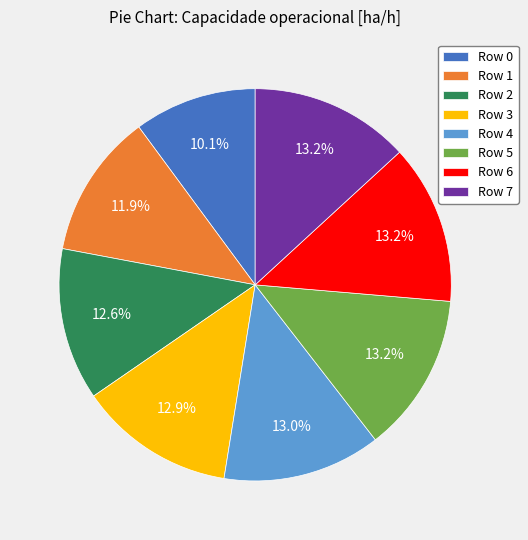

Is it true that Row 7 is 19% of the pie?

False